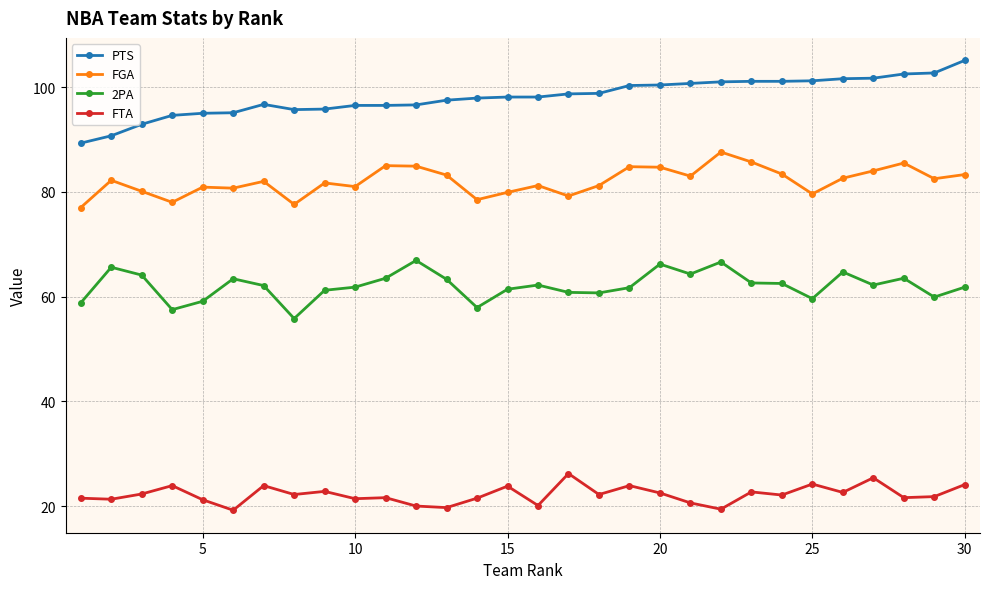

Rank the series by their average value, from highest to lowest.

PTS, FGA, 2PA, FTA